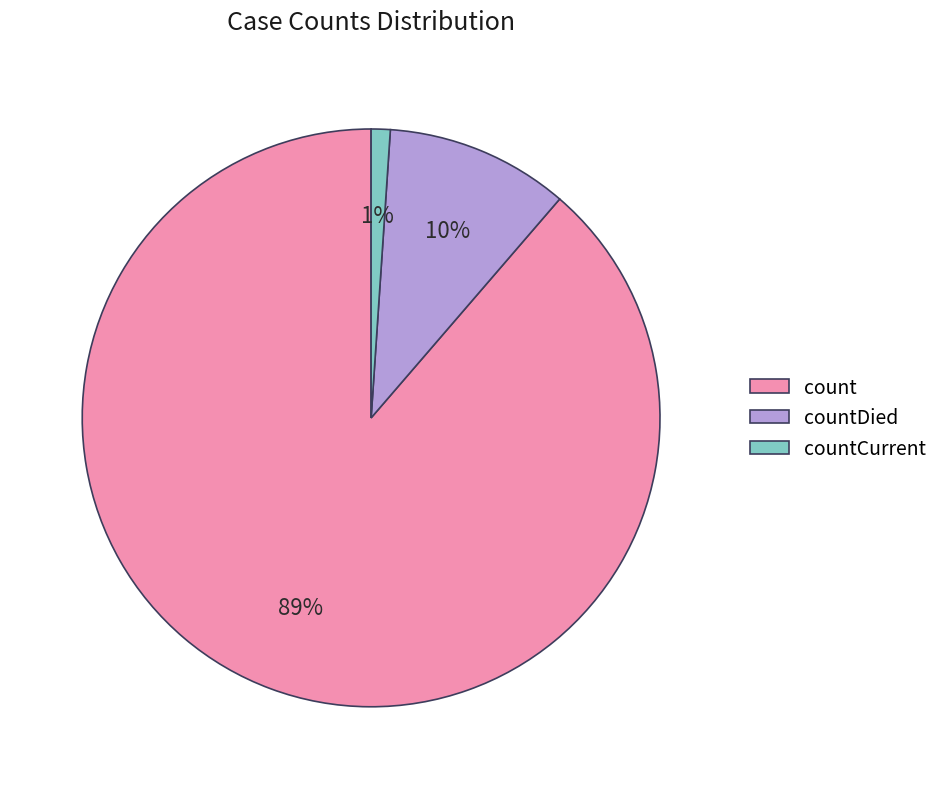

Which slice is the largest?

count